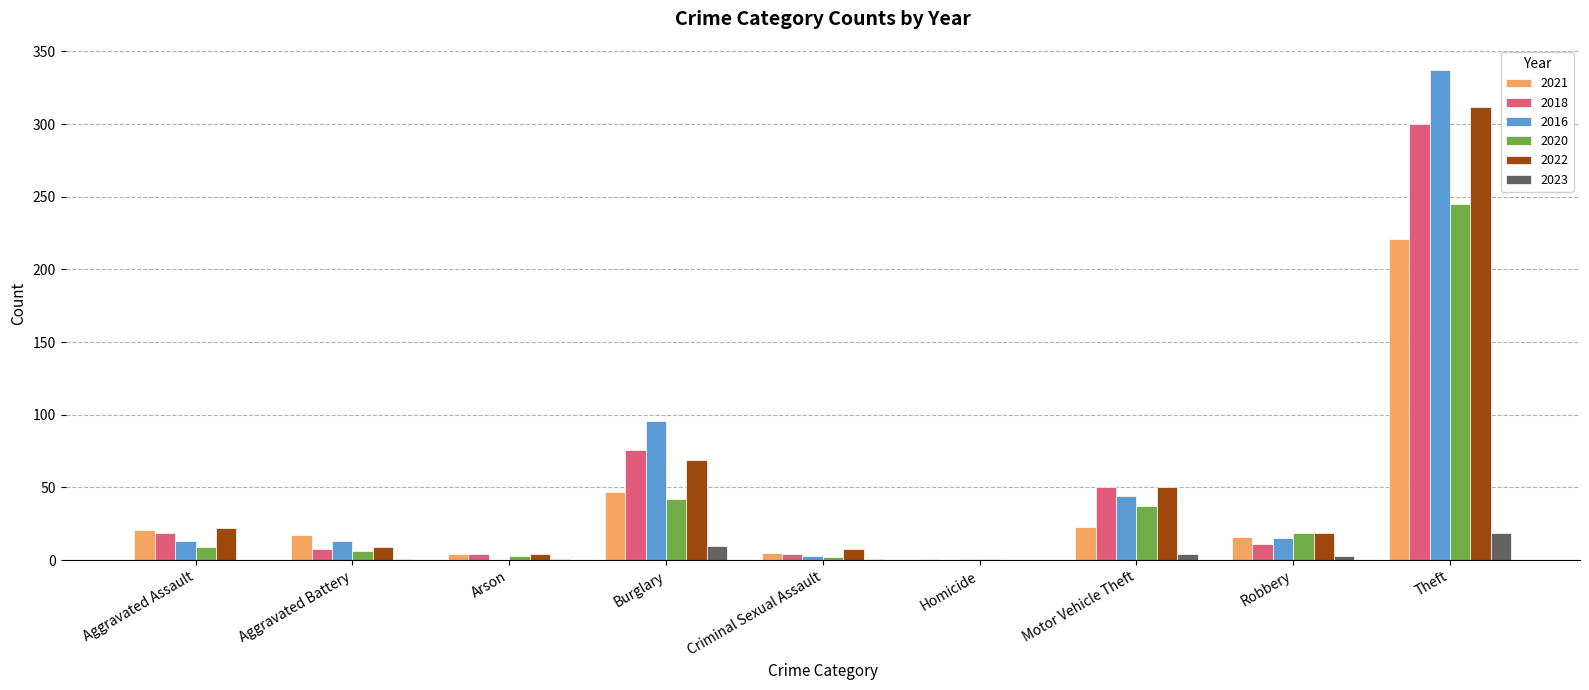

True or false: 2021 has a value of 73 at Burglary.

False